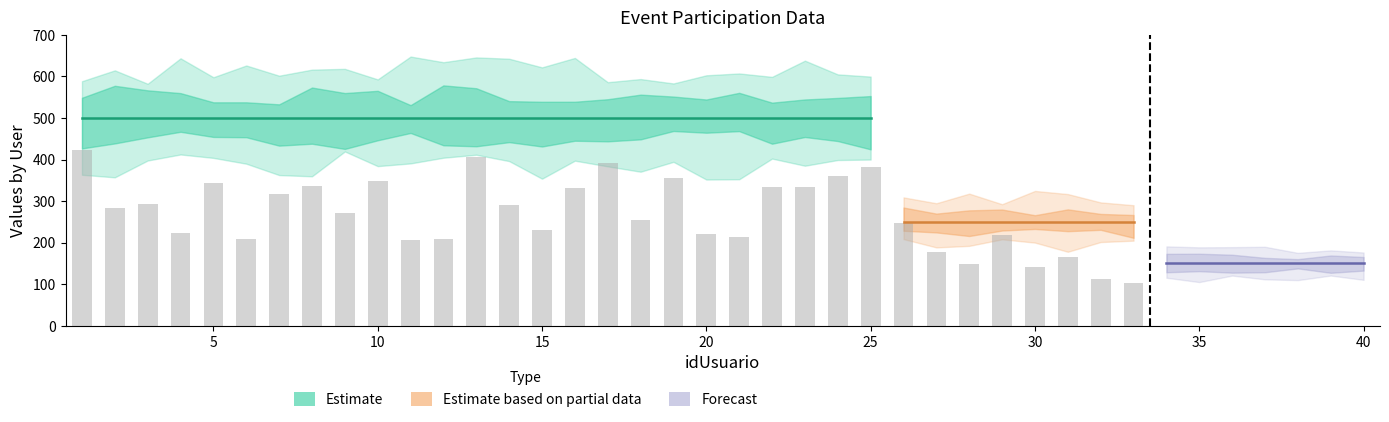

Are the bars horizontal?

No